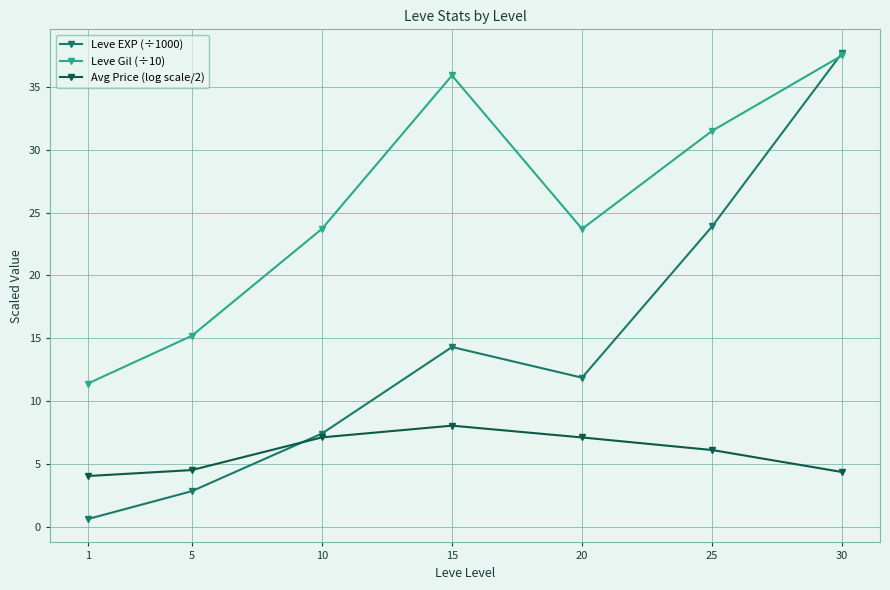

What are all the series names shown in the legend?

Leve EXP (÷1000), Leve Gil (÷10), Avg Price (log scale/2)